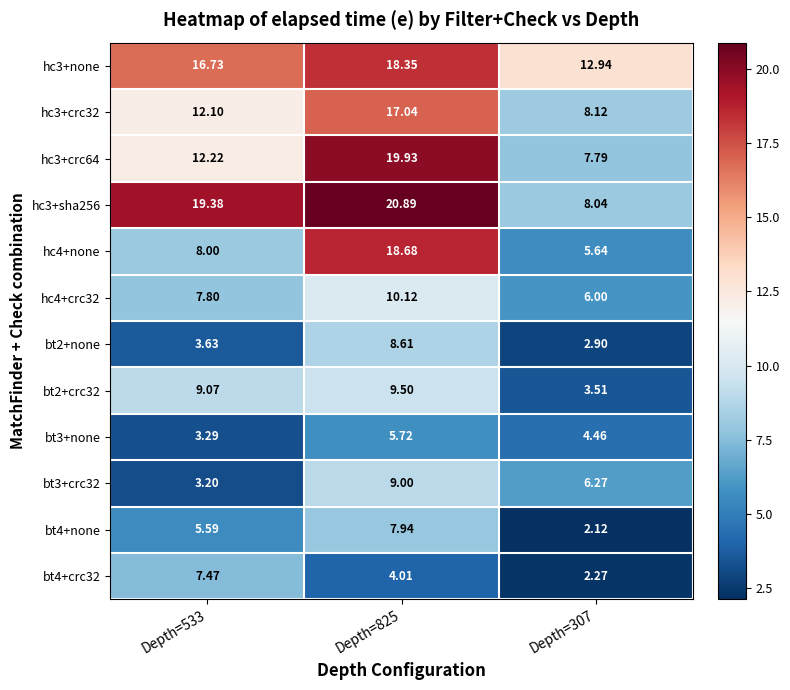

Which series has the largest total across all categories?

hc3+sha256